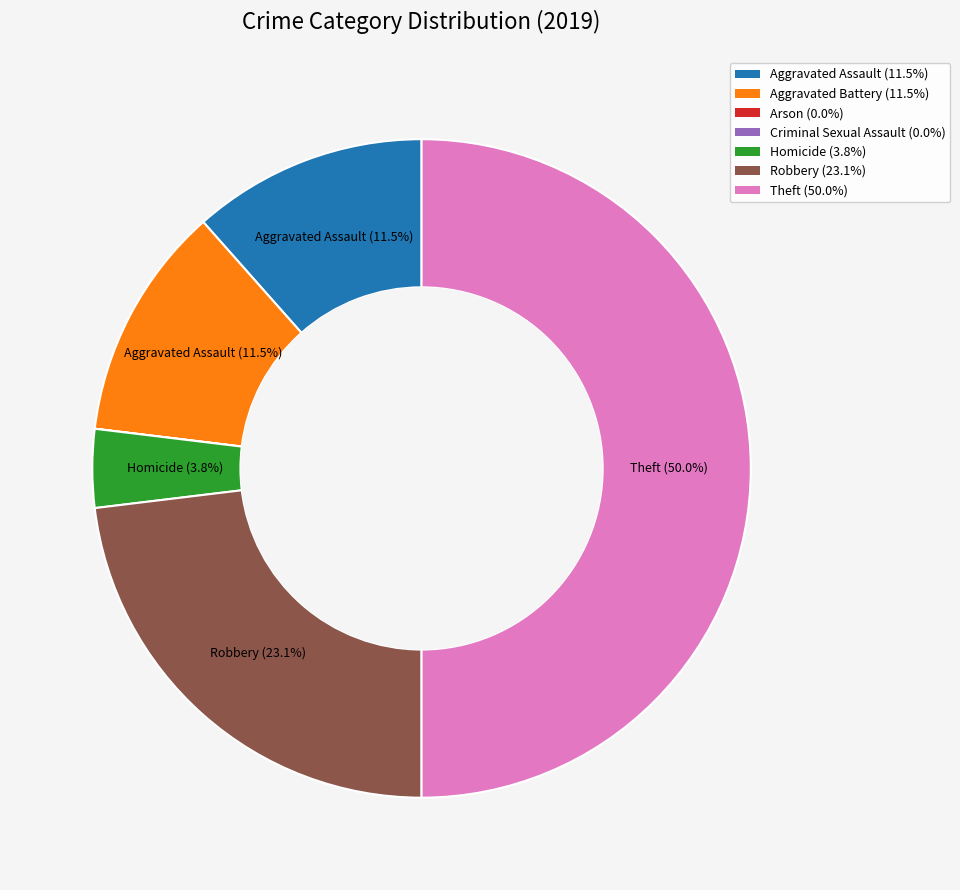

Between Aggravated Battery and Theft, which is larger?

Theft